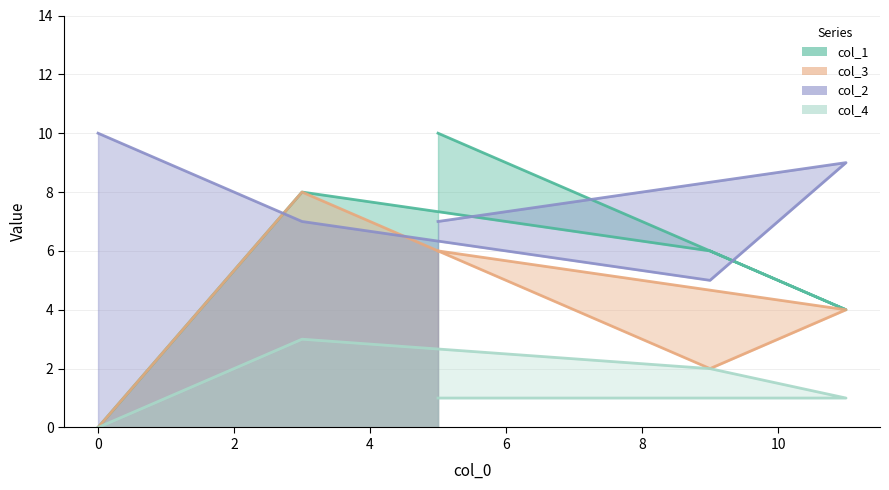

At which category does col_3 reach its first local peak?

3